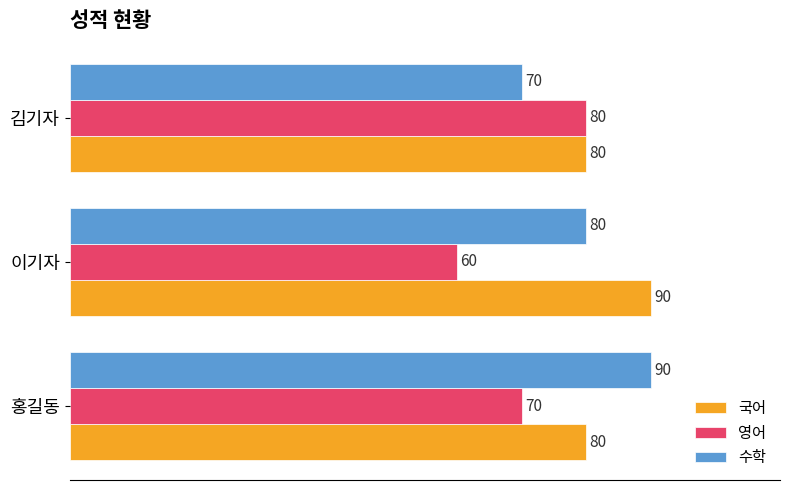

What are all the series names shown in the legend?

국어, 영어, 수학